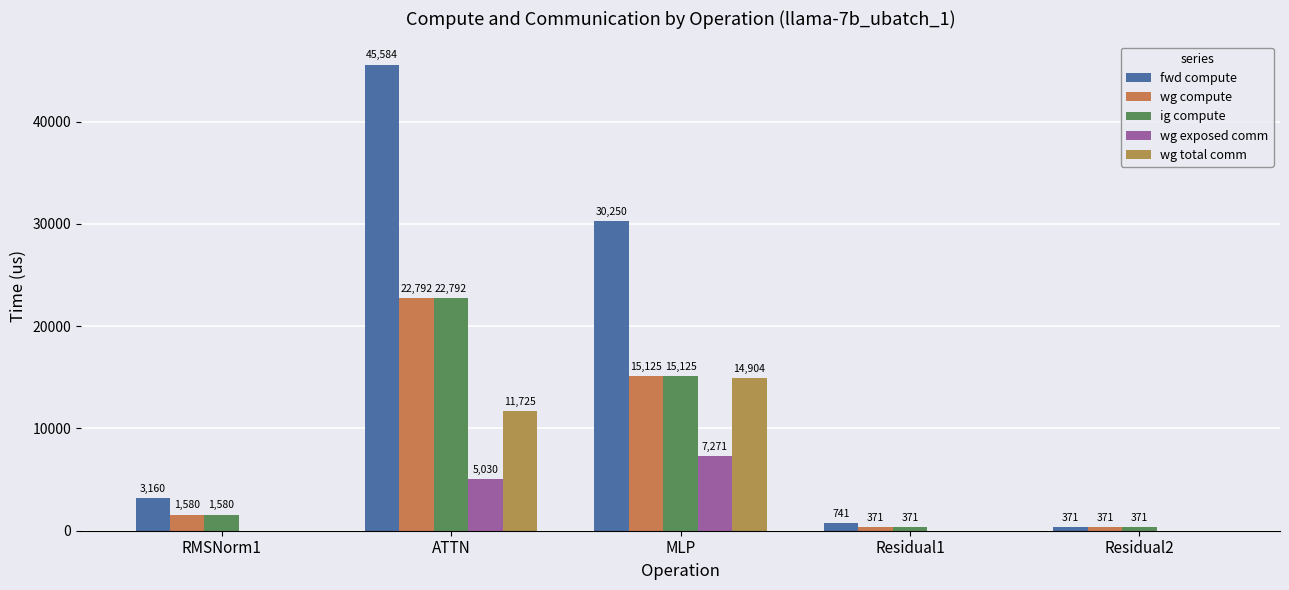

What value does the wg compute series have at ATTN?

22792.1